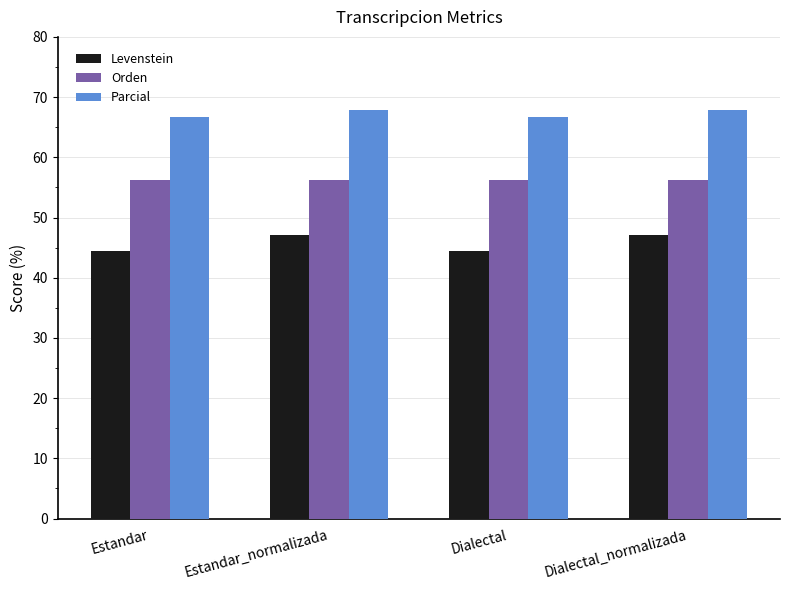

Which series has the largest range (max minus min)?

Levenstein